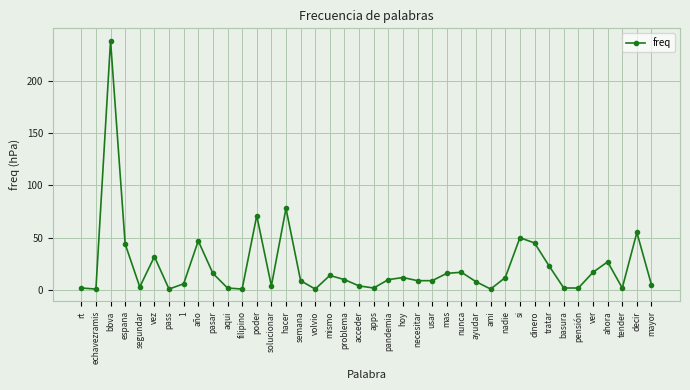

What is the greatest value displayed?

238